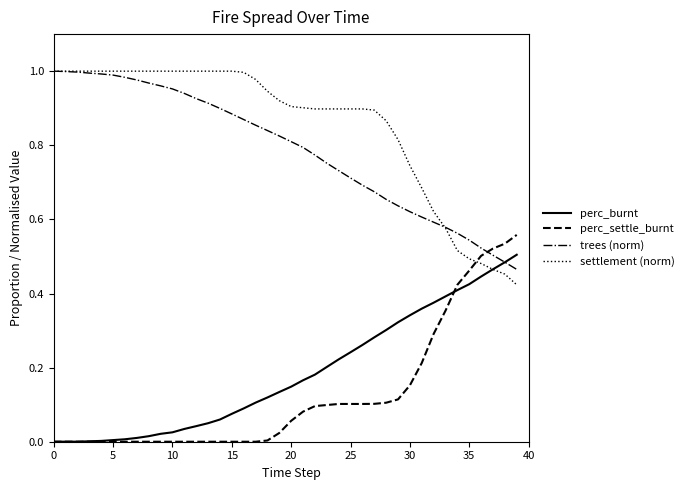

Which series has the largest total across all categories?

settlement (norm)